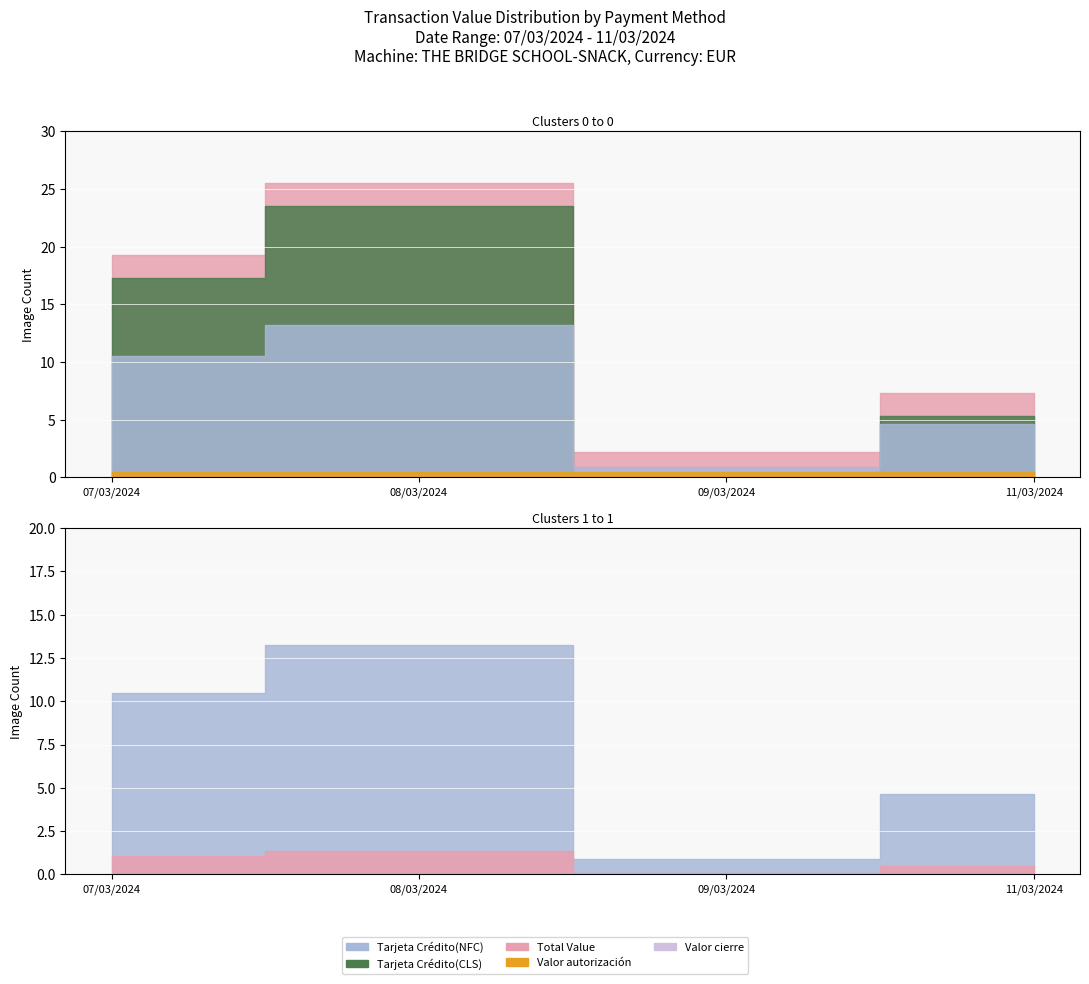

What is the total value across all series at 08/03?

14.4